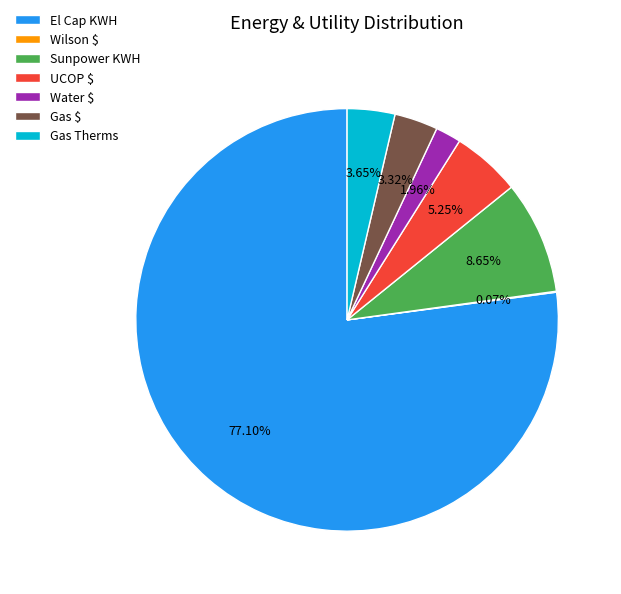

Do Gas Therms and Gas $ together represent more than half of the pie?

No